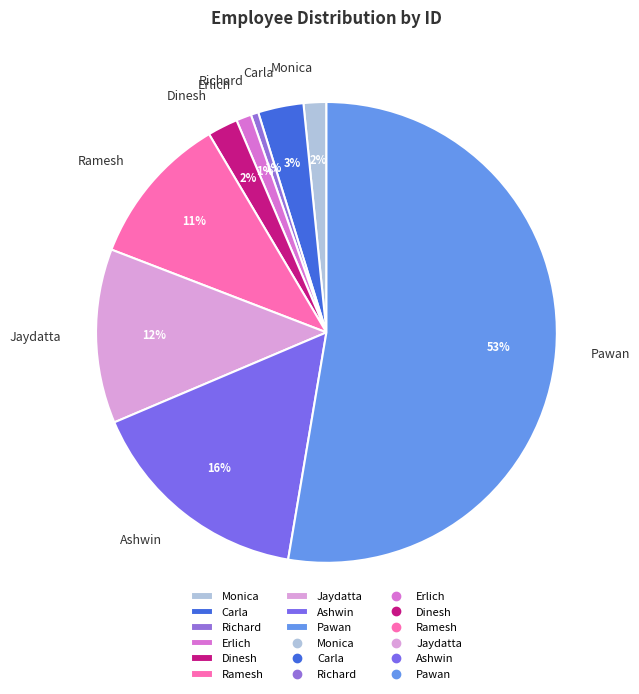

To the nearest percent, what is the average slice percentage?

11%